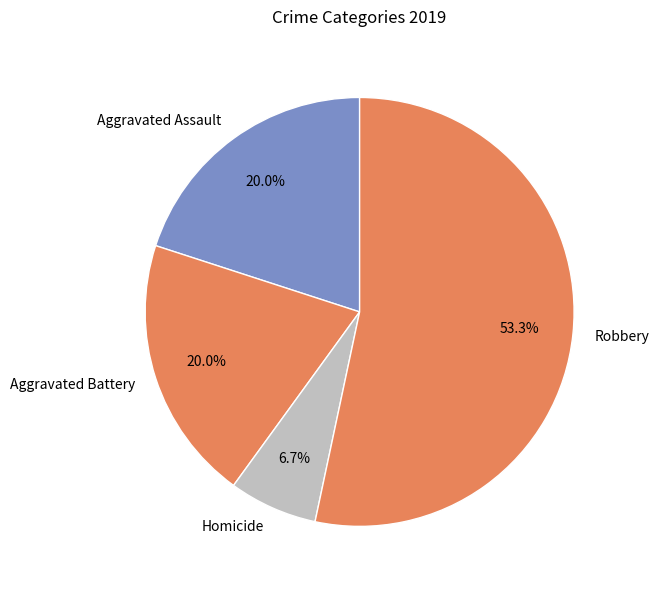

What percentage is NOT represented by Robbery?

46.7%